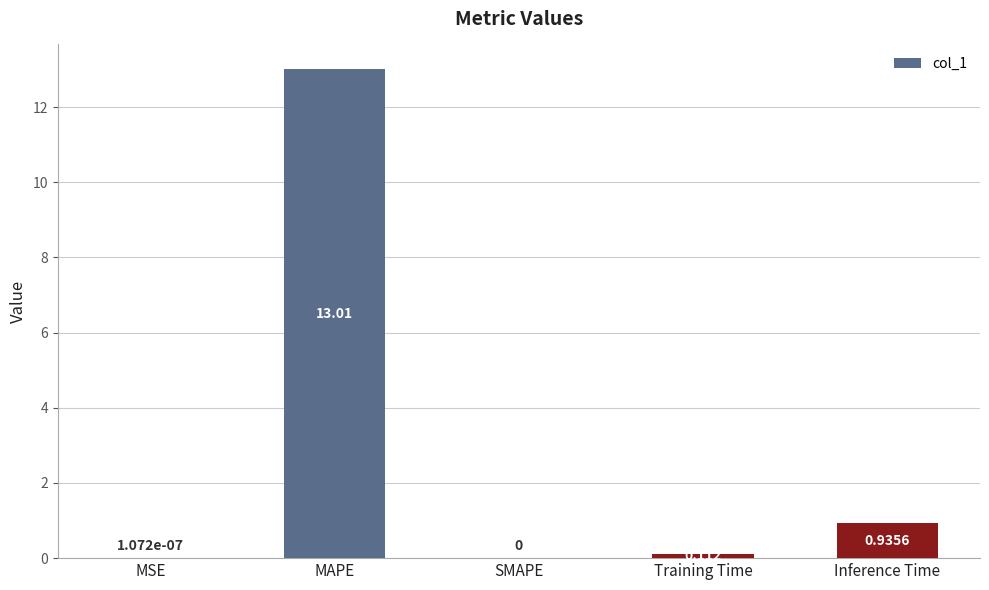

Are the bars grouped side by side (vs. stacked)?

No